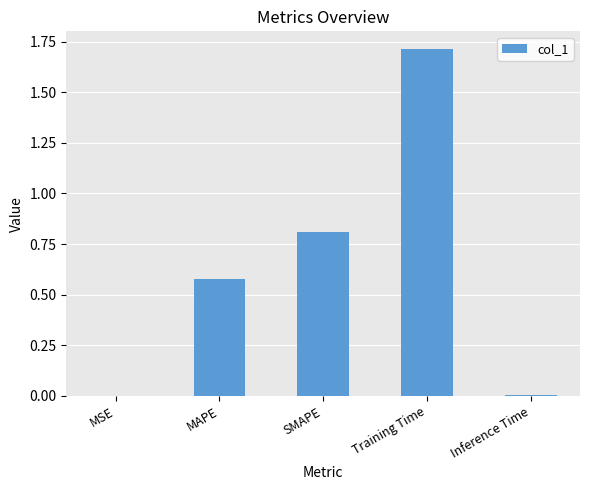

Which has a higher value, Training Time or Inference Time?

Training Time